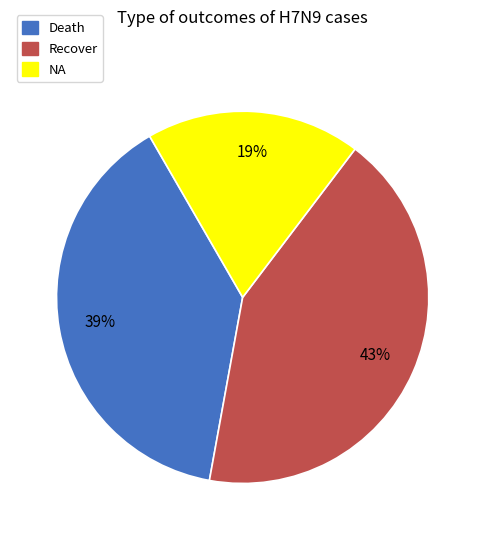

Rank the categories by value from highest to lowest.

Recover, Death, NA